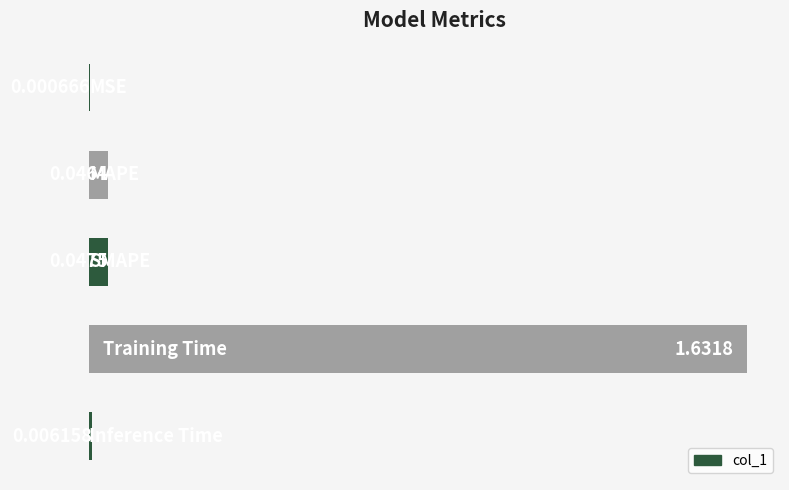

What is the sum of all values?

1.7